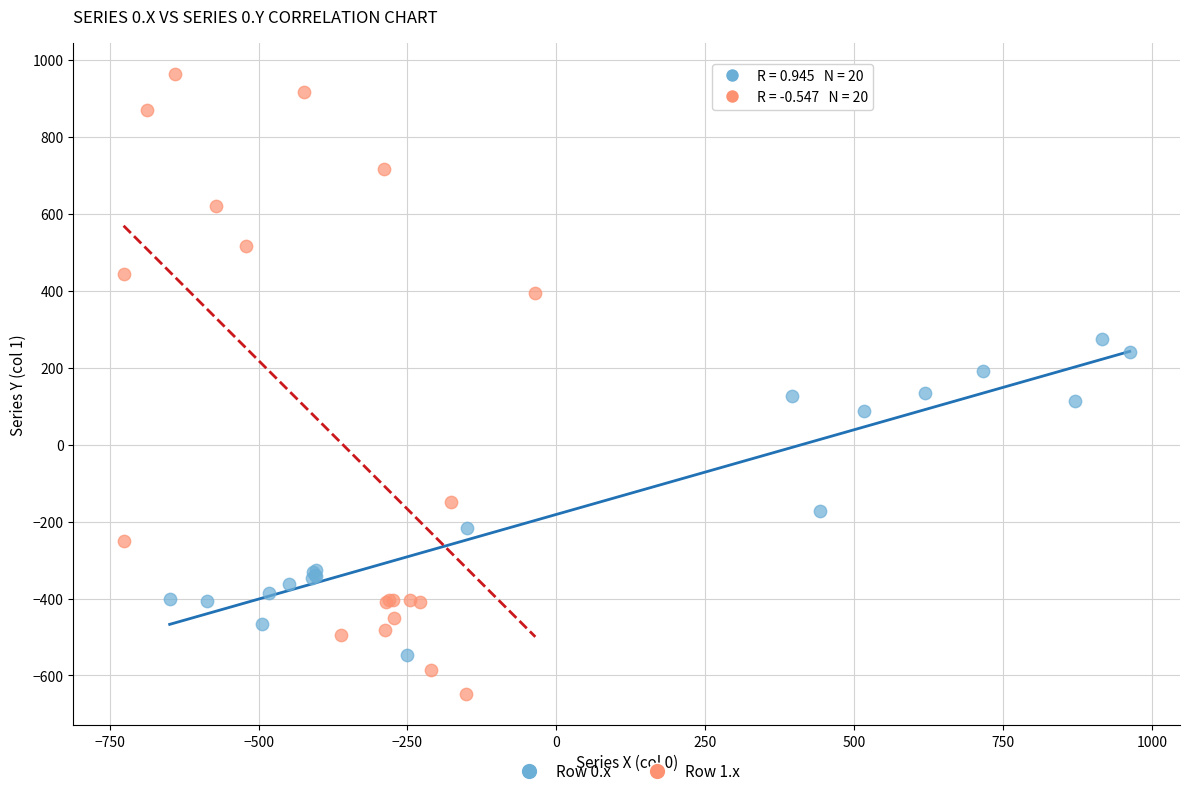

Which series has the widest spread of Y values?

Row 1.x